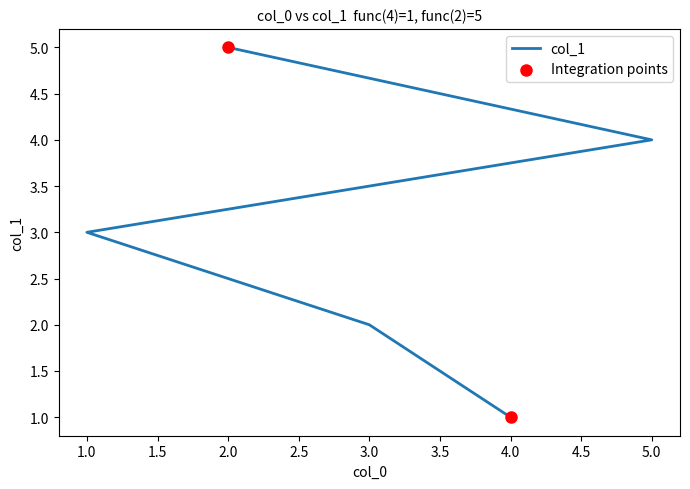

Which has a higher value, 1 or 4?

1